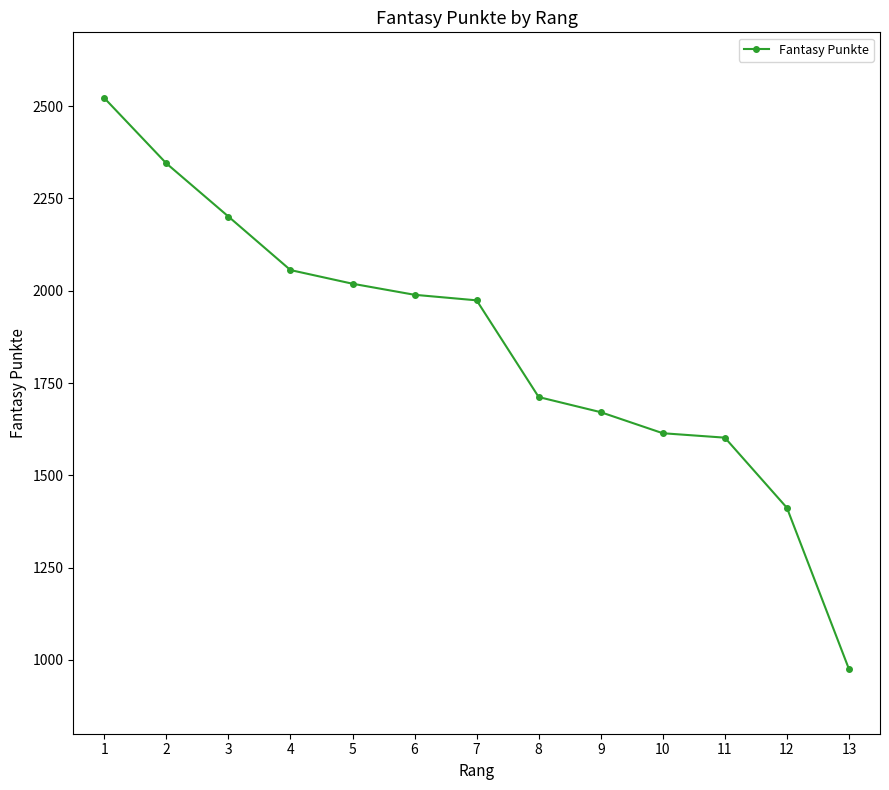

What is the value of the 5th point from the left?

2019